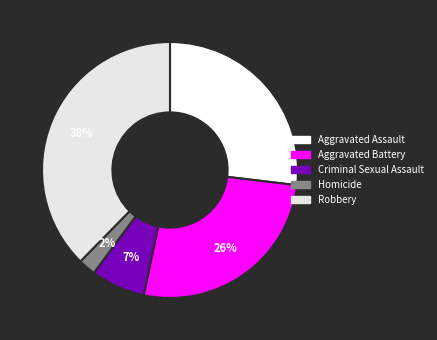

Which category has the smallest portion of the pie?

Homicide